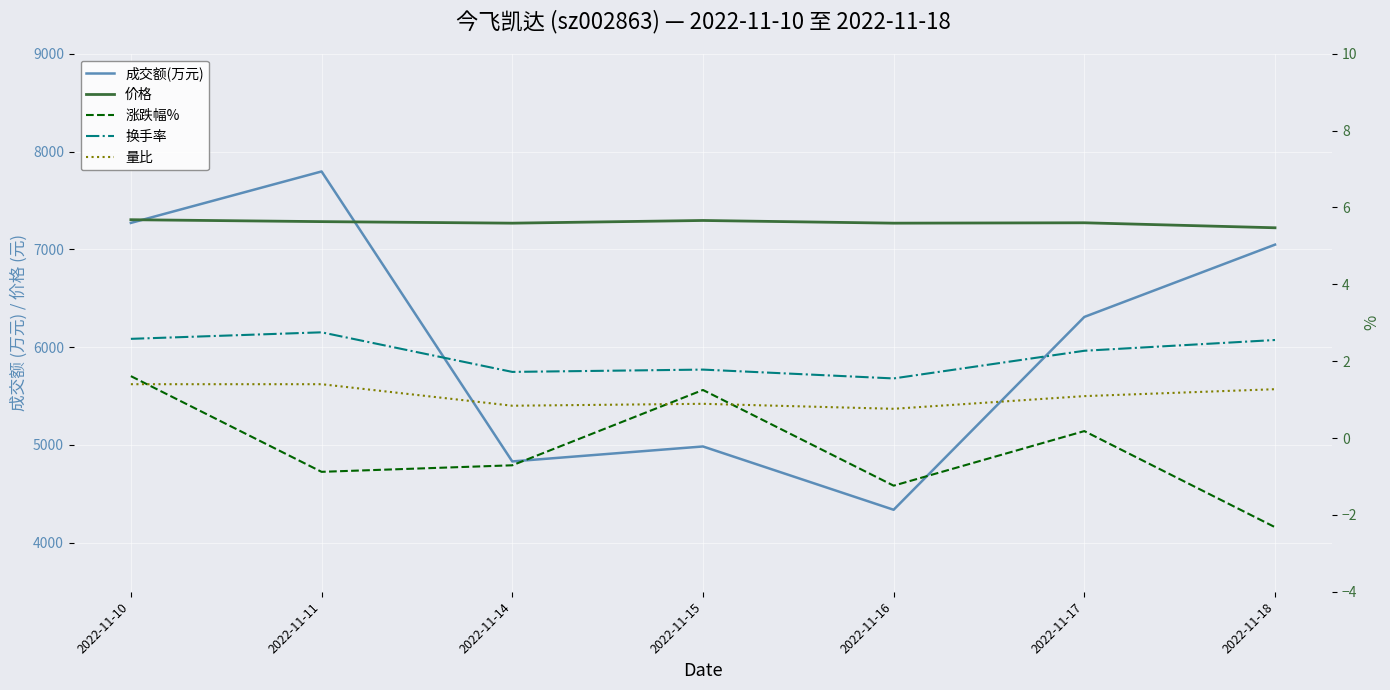

Reading right to left, extract all data points from this chart.

成交额(万元): 2022-11-18=7048.0	2022-11-17=6309.0	2022-11-16=4338.0	2022-11-15=4985.0	2022-11-14=4832.0	2022-11-11=7796.0	2022-11-10=7270.0
价格: 2022-11-18=5.5	2022-11-17=5.6	2022-11-16=5.6	2022-11-15=5.7	2022-11-14=5.6	2022-11-11=5.6	2022-11-10=5.7
涨跌幅%: 2022-11-18=-2.3	2022-11-17=0.2	2022-11-16=-1.2	2022-11-15=1.2	2022-11-14=-0.7	2022-11-11=-0.9	2022-11-10=1.6
换手率: 2022-11-18=2.5	2022-11-17=2.3	2022-11-16=1.6	2022-11-15=1.8	2022-11-14=1.7	2022-11-11=2.8	2022-11-10=2.6
量比: 2022-11-18=1.3	2022-11-17=1.1	2022-11-16=0.8	2022-11-15=0.9	2022-11-14=0.8	2022-11-11=1.4	2022-11-10=1.4